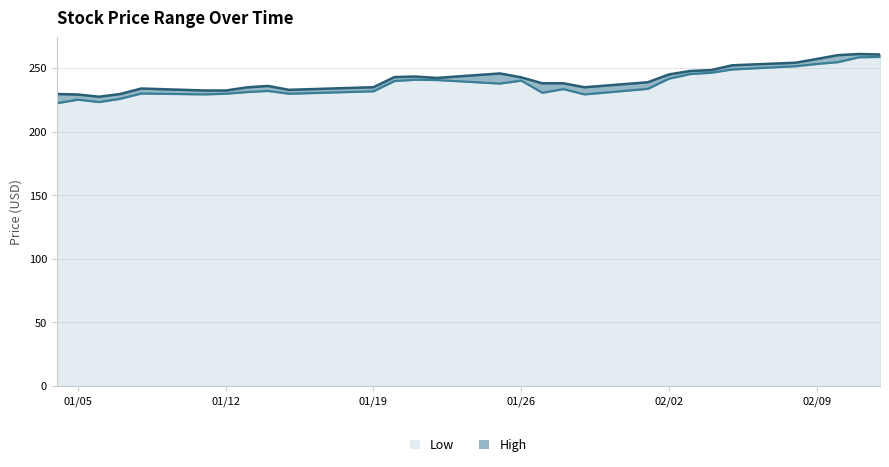

How many lines are shown in the chart?

2